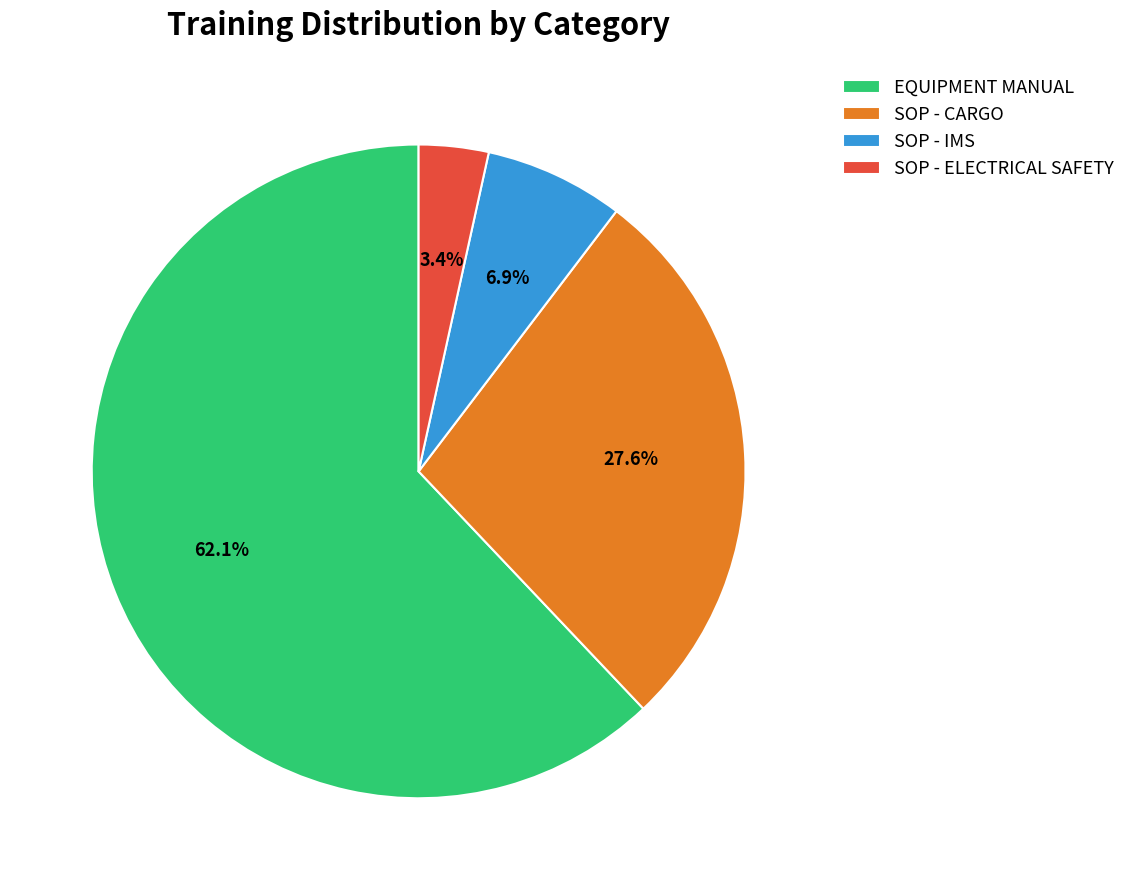

Between SOP - CARGO and EQUIPMENT MANUAL, which is larger?

EQUIPMENT MANUAL